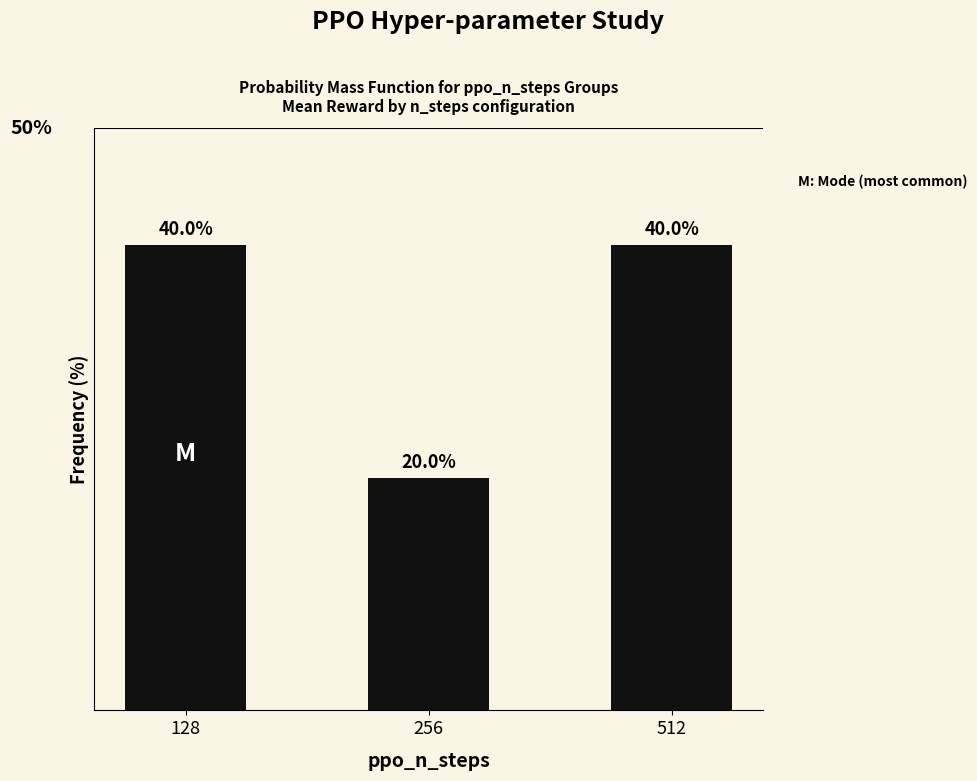

Where is the data nearest to the value 30?

128